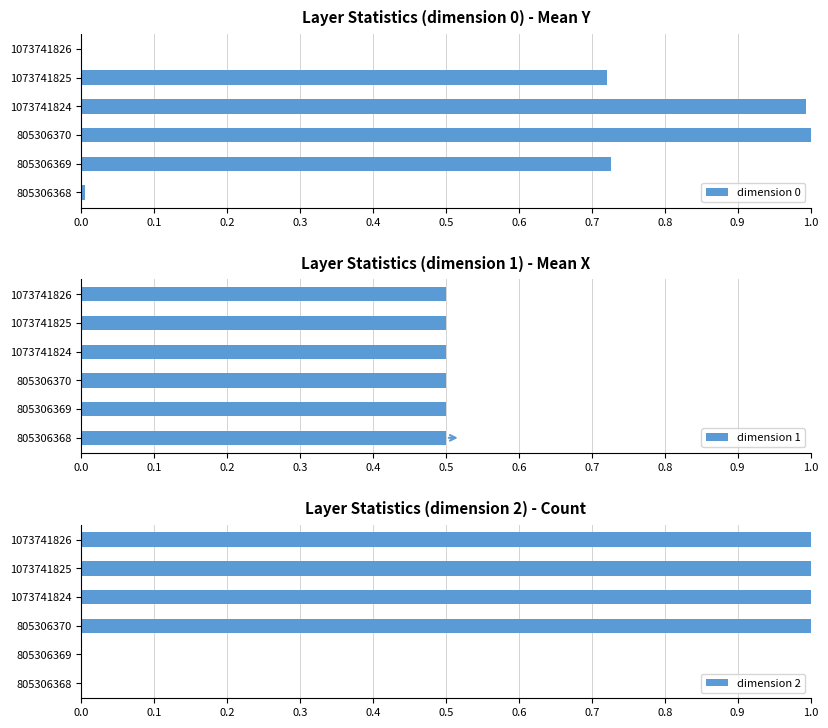

Count the number of categories in the chart.

6